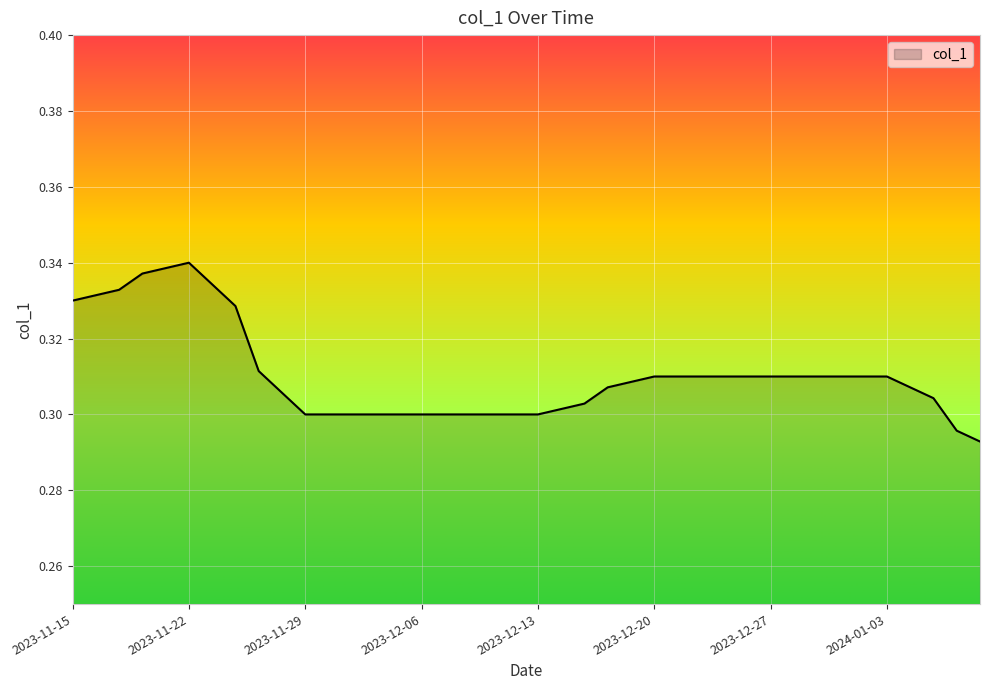

How many lines are shown in the chart?

1